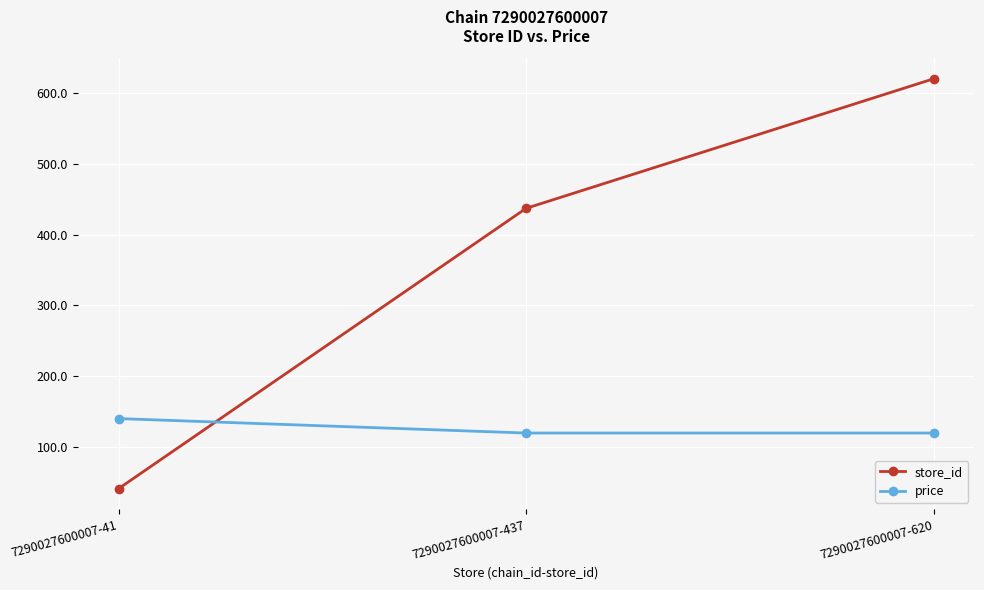

Is it true that store_id equals 212.4 at 7290027600007-437?

False